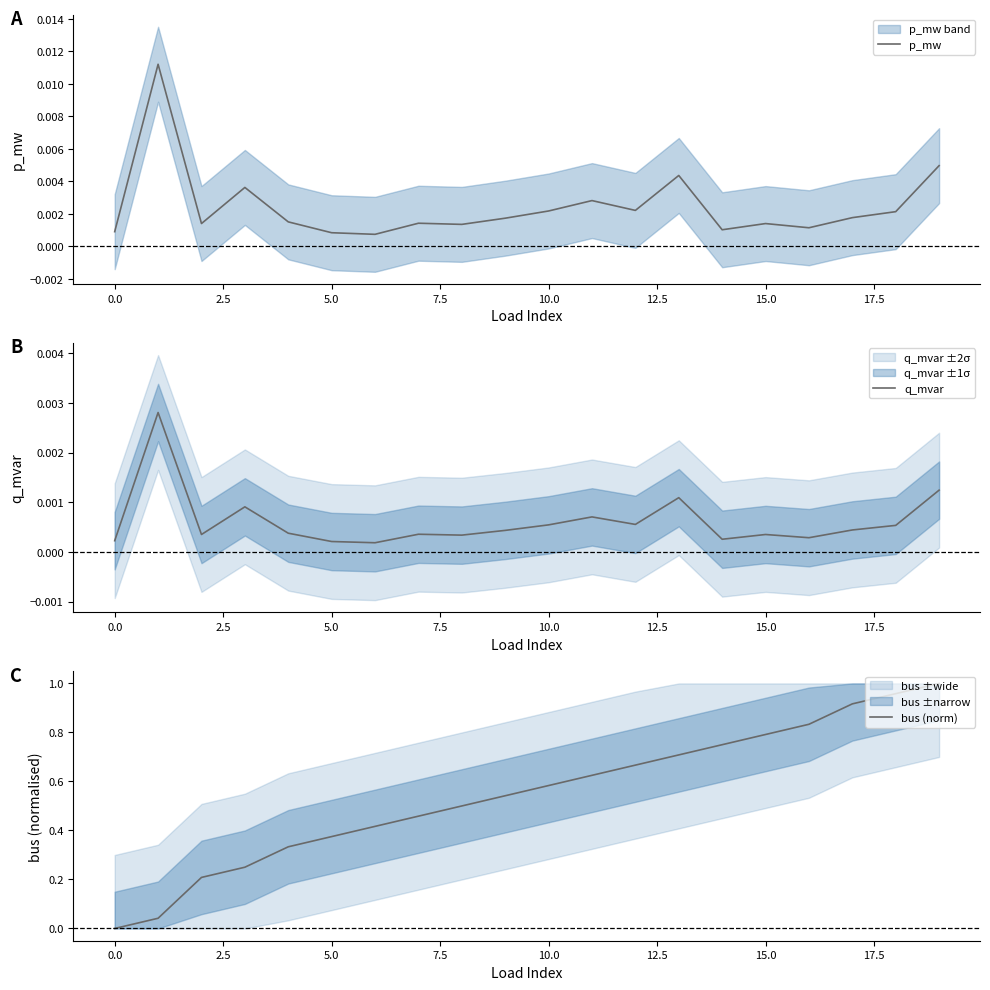

True or false: bus (norm) has a value of 0.6 at 0.0.

False